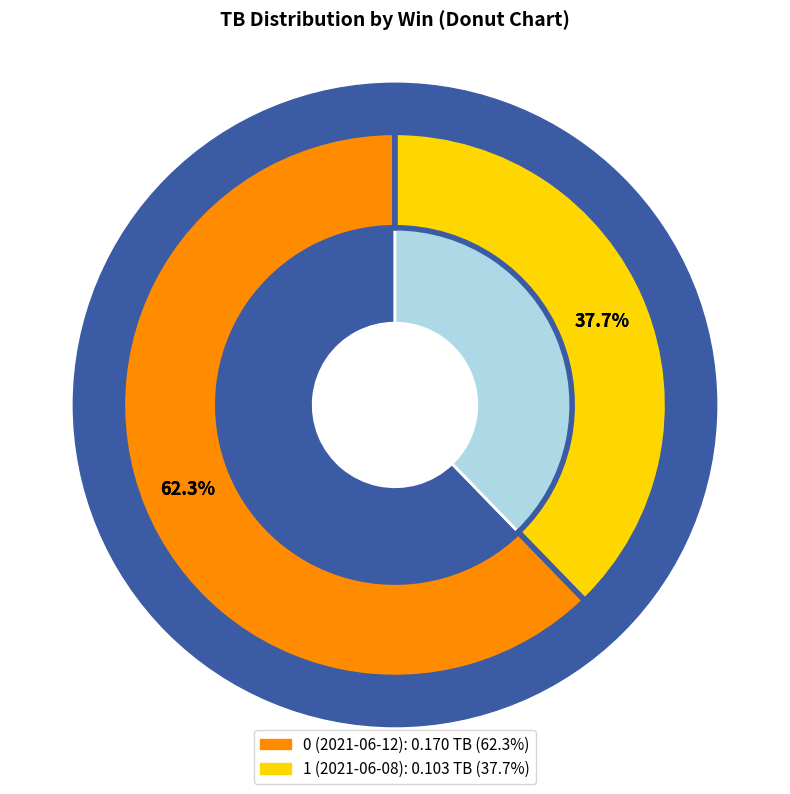

Combined, what portion of the pie is 1 (2021-06-08) and 0 (2021-06-12)?

100.0%